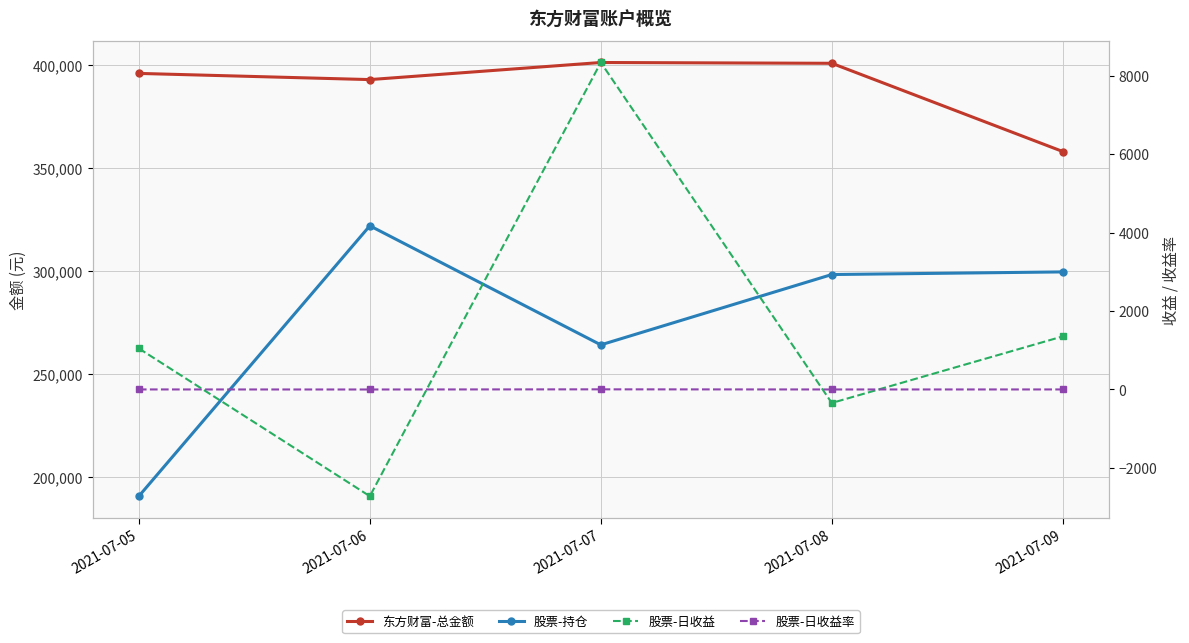

Between 2021-07-07 and 2021-07-08, which is larger?

2021-07-07